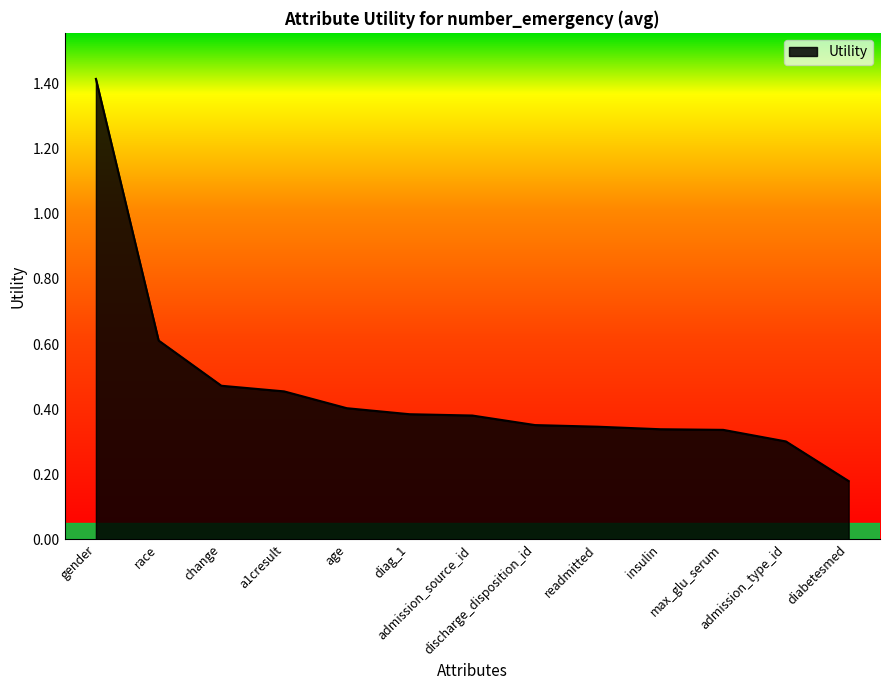

What is the difference between the maximum and minimum values?

1.2